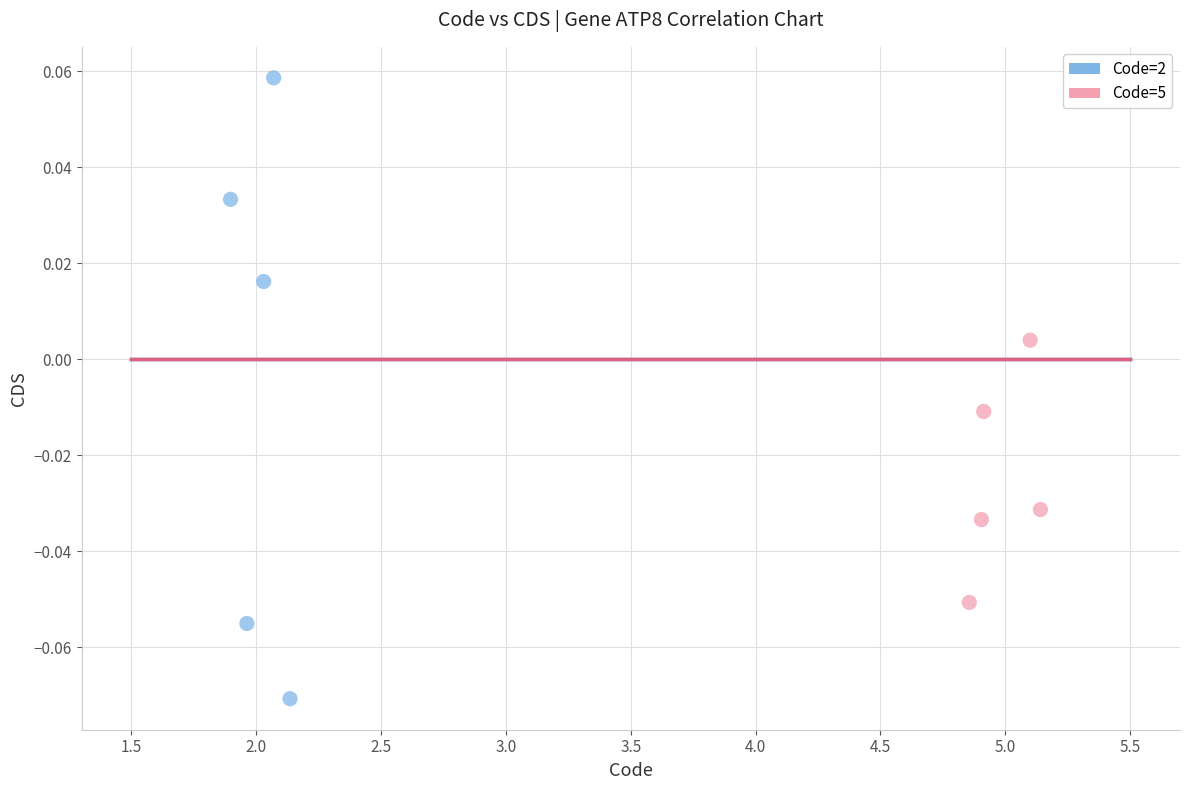

Which series reaches the maximum Y coordinate?

Code=2